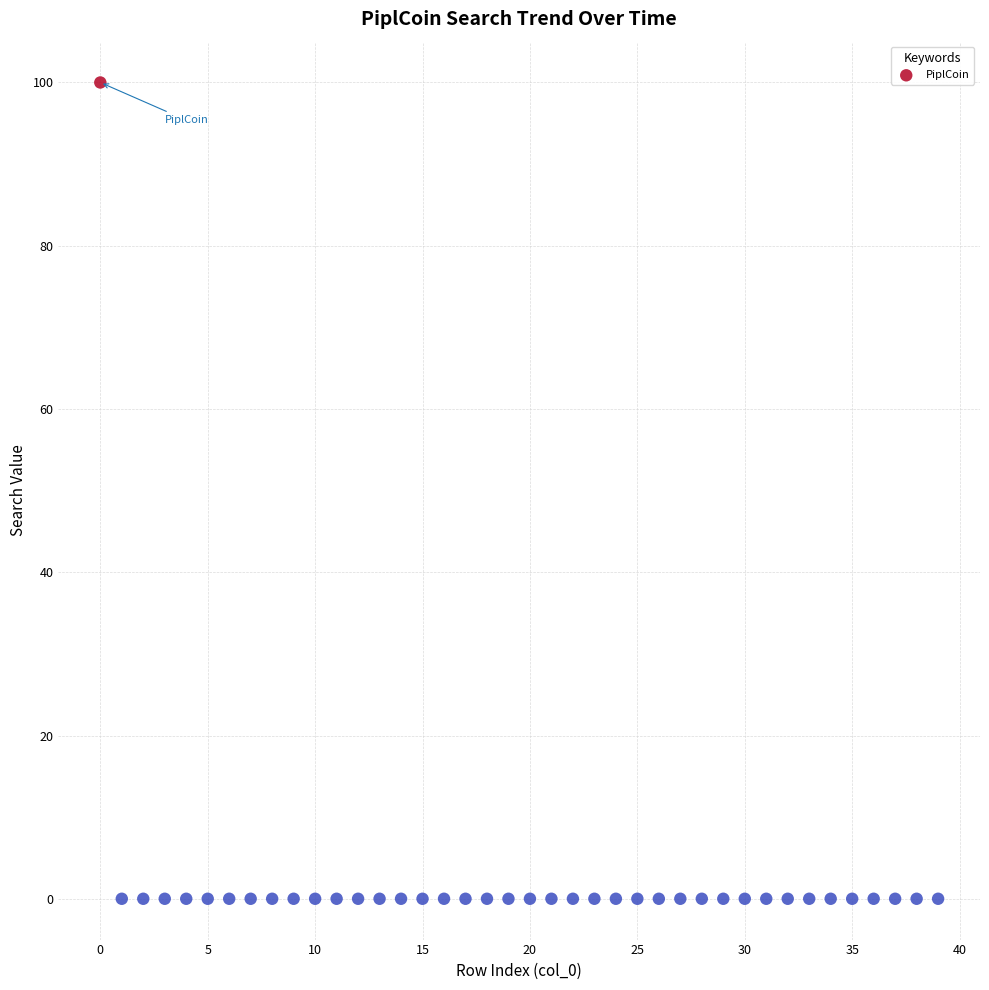

What is the range of Y values (max minus min)?

100